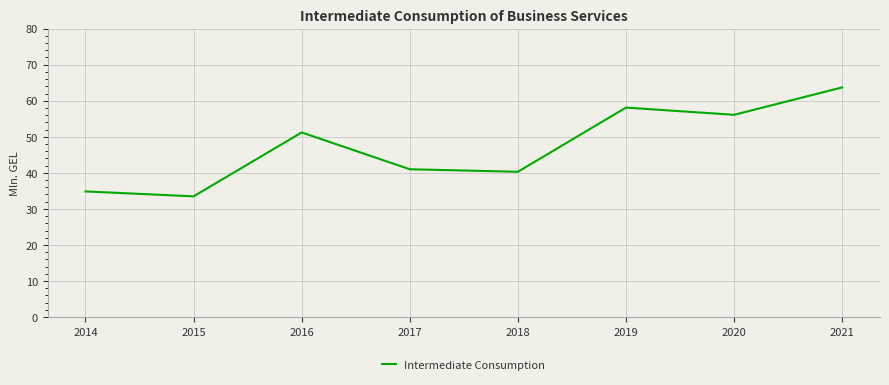

How many interior local valleys (lower than both neighbors) does the data have?

3